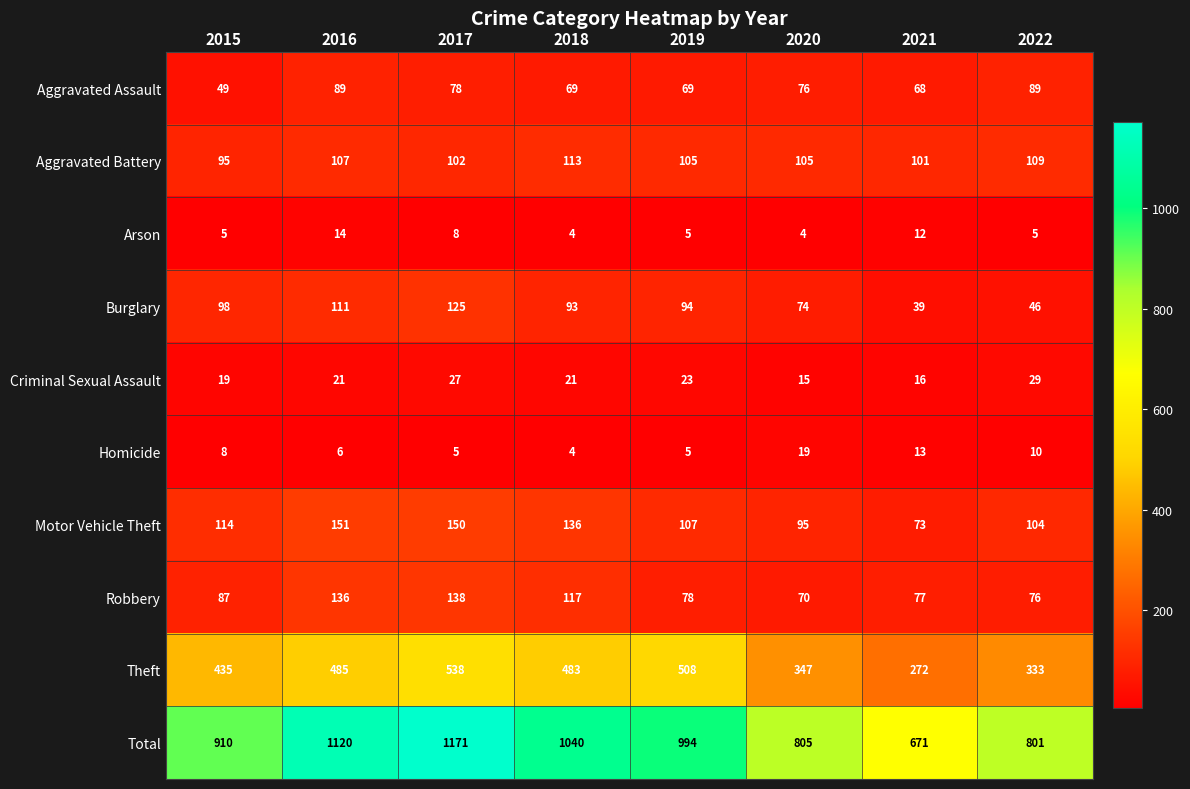

What is the maximum value shown in the chart?

1171